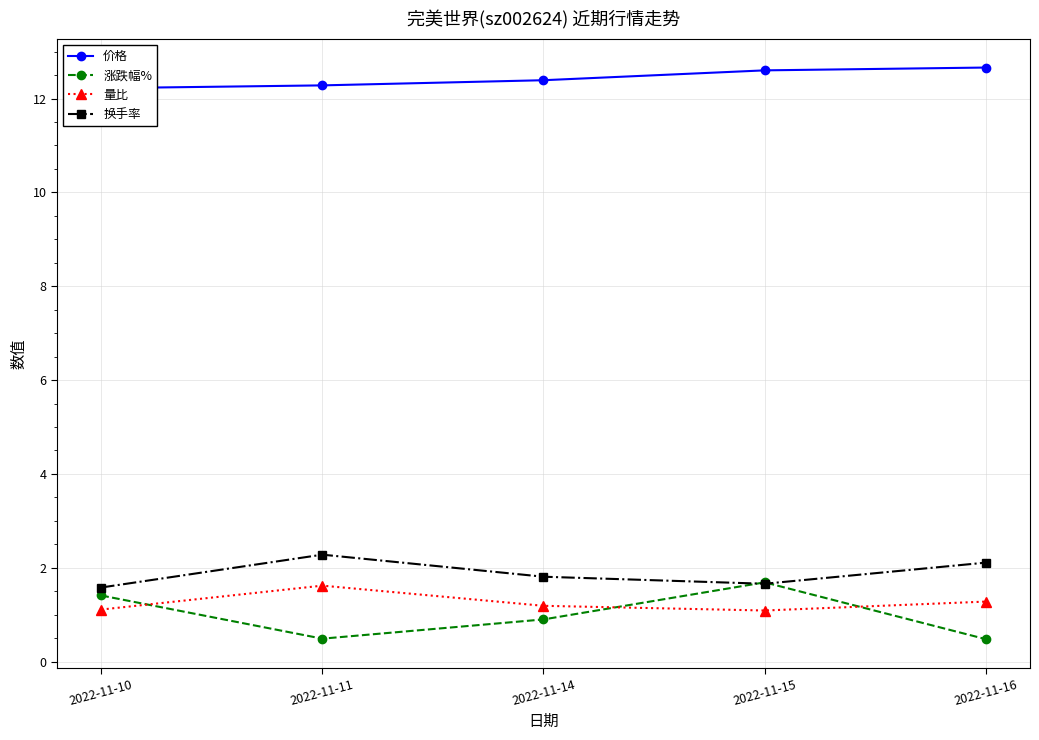

True or false: 量比 has more than 1 interior local peaks.

False